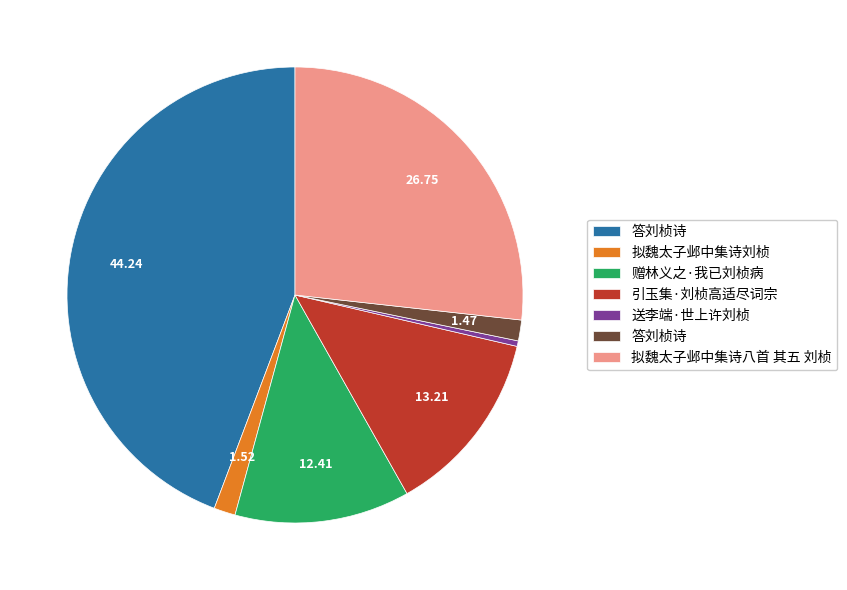

Does any single category account for the majority?

No